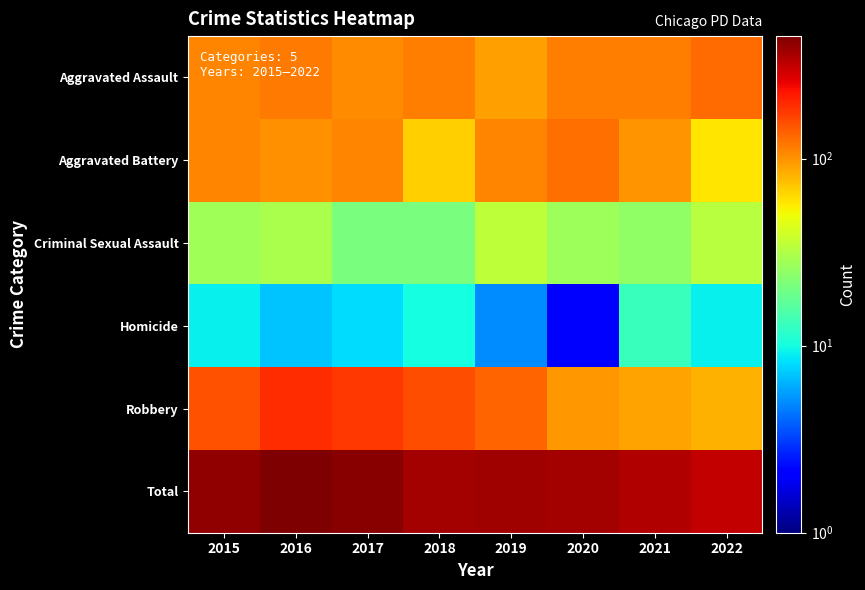

What is the total value across all series at 2021?

688